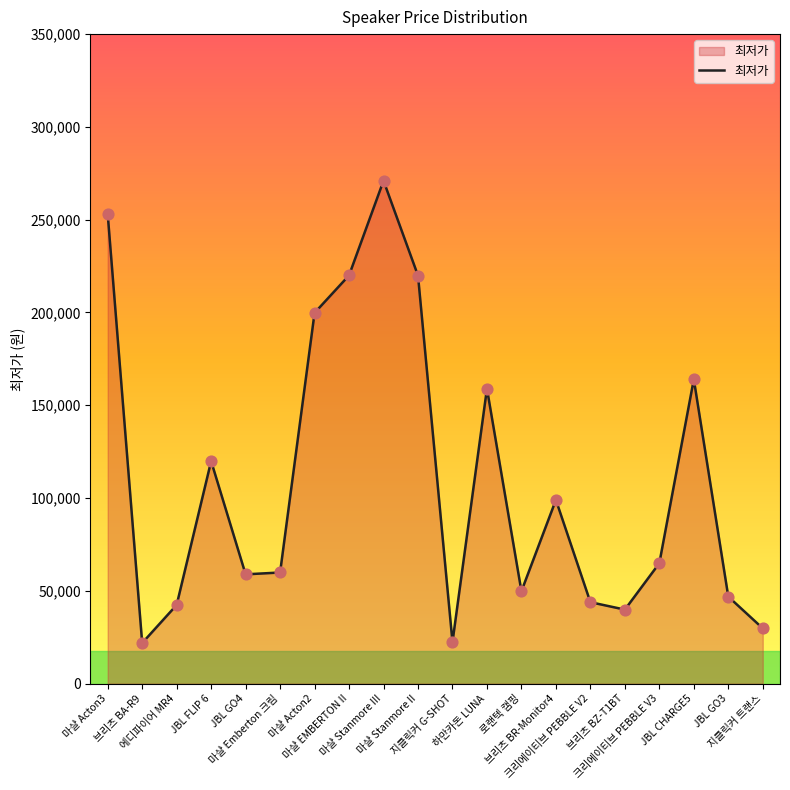

What is the ratio of the value at 마샬 EMBERTON II to the value at 마샬 Acton3?

0.9